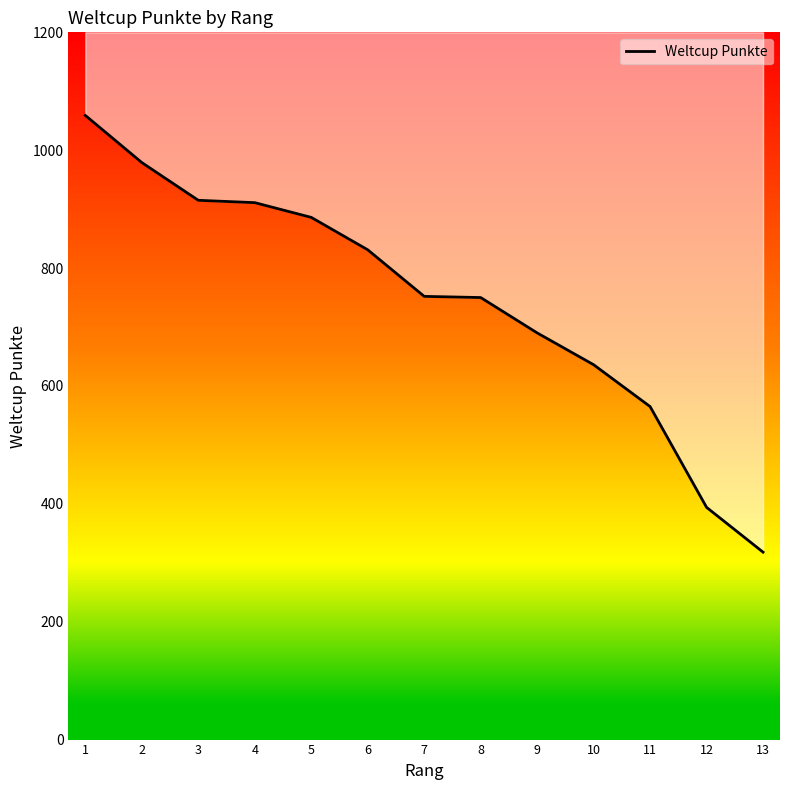

Reading right to left, what are all the values shown in this chart?

13=318	12=394	11=565	10=636	9=690	8=750	7=752	6=831	5=886	4=911	3=915	2=979	1=1059